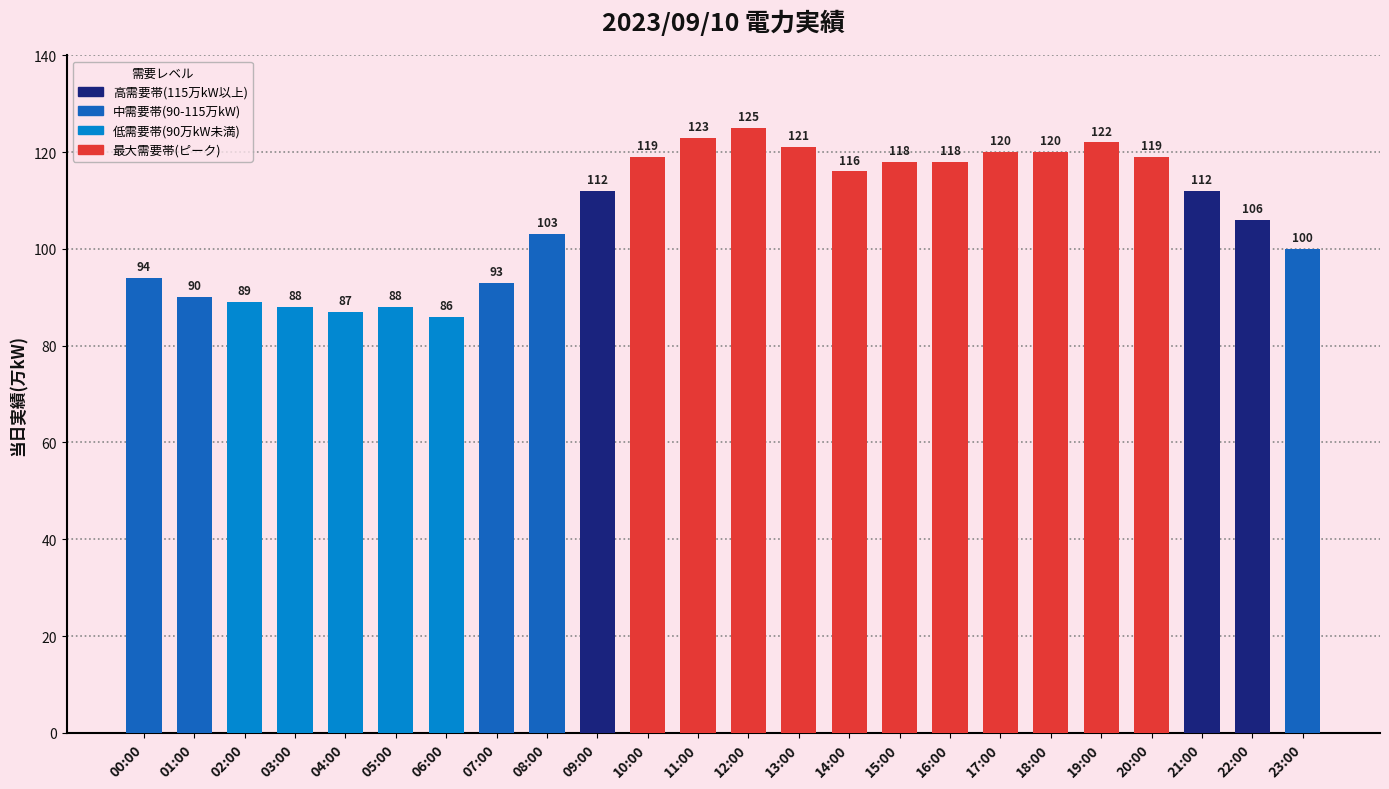

What is the change in value from 08:00 to 12:00?

+22